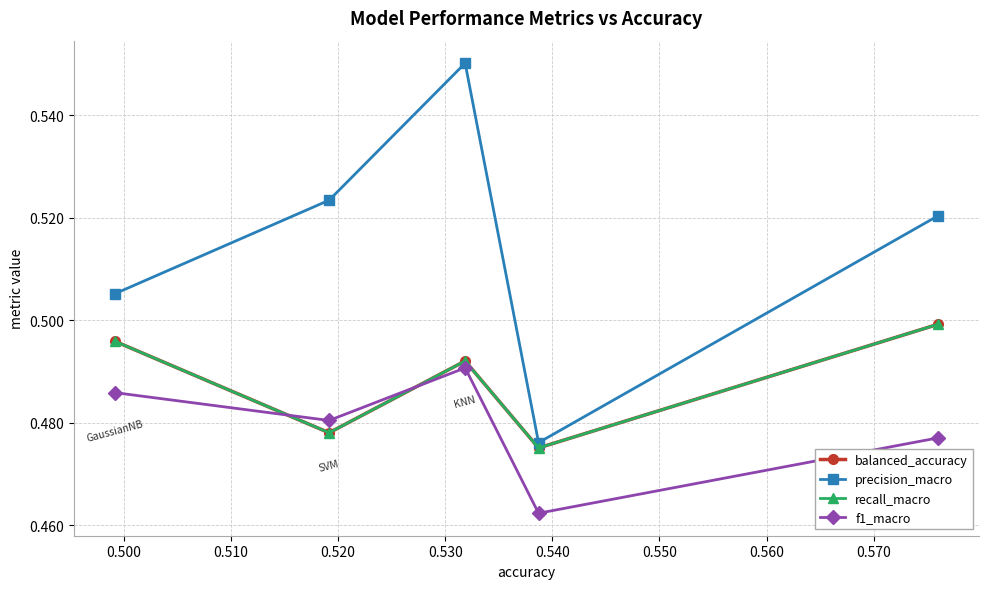

What is the lowest value of the balanced_accuracy series?

0.5